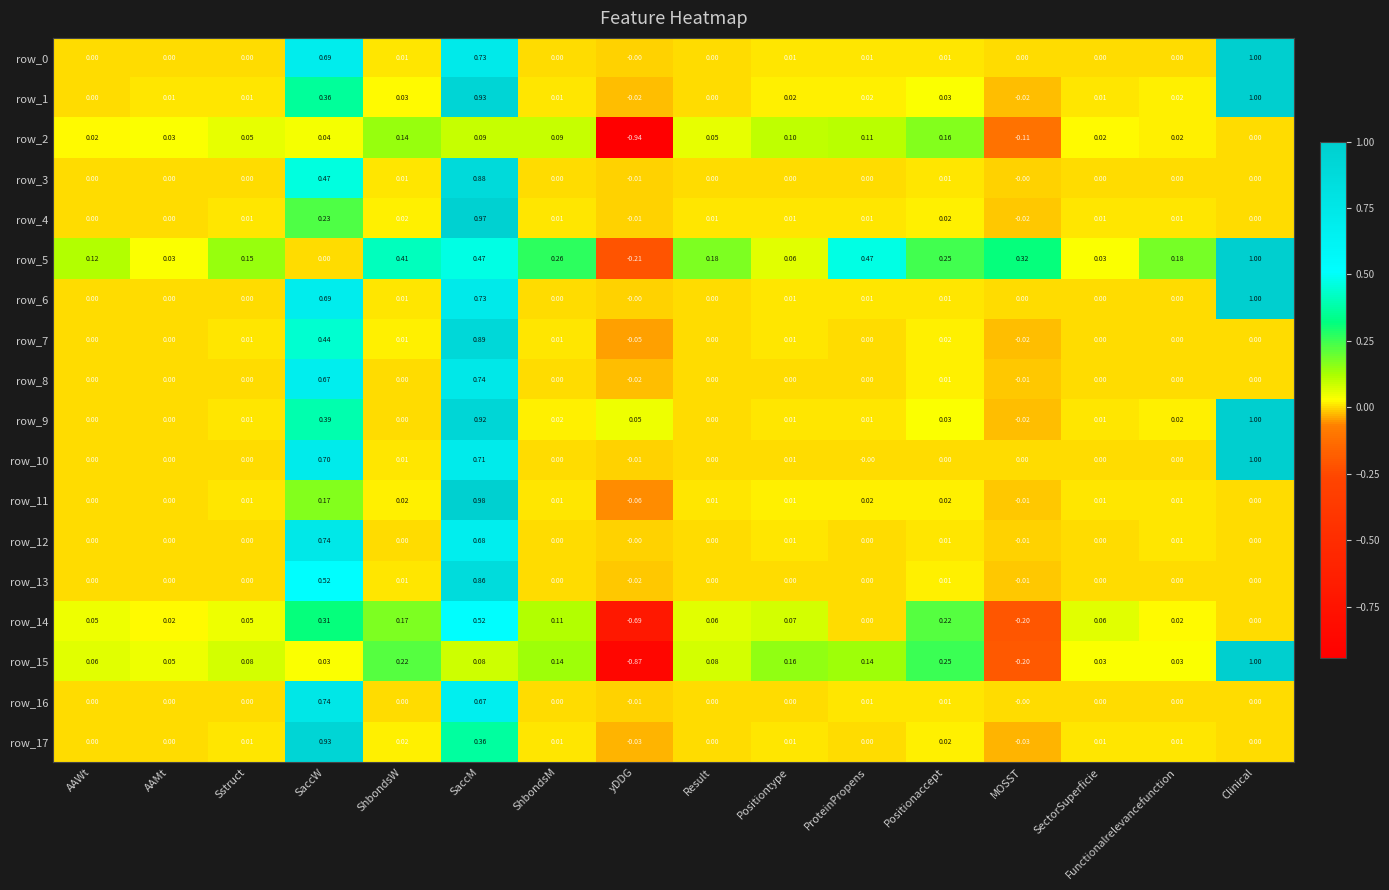

At how many categories does at least one series exceed 0?

16